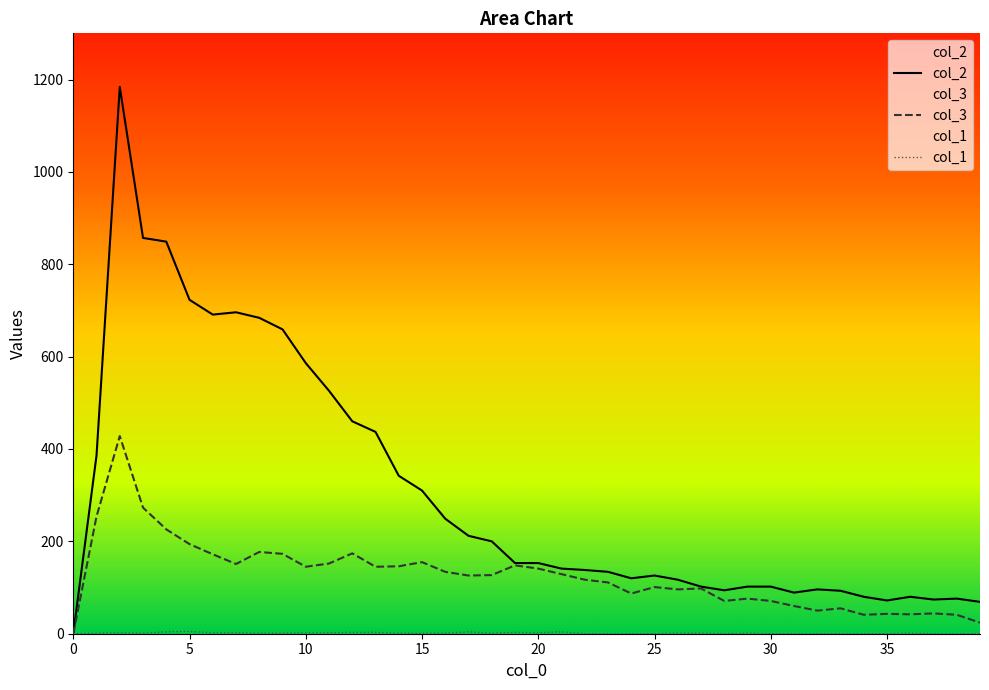

How many lines are shown in the chart?

3